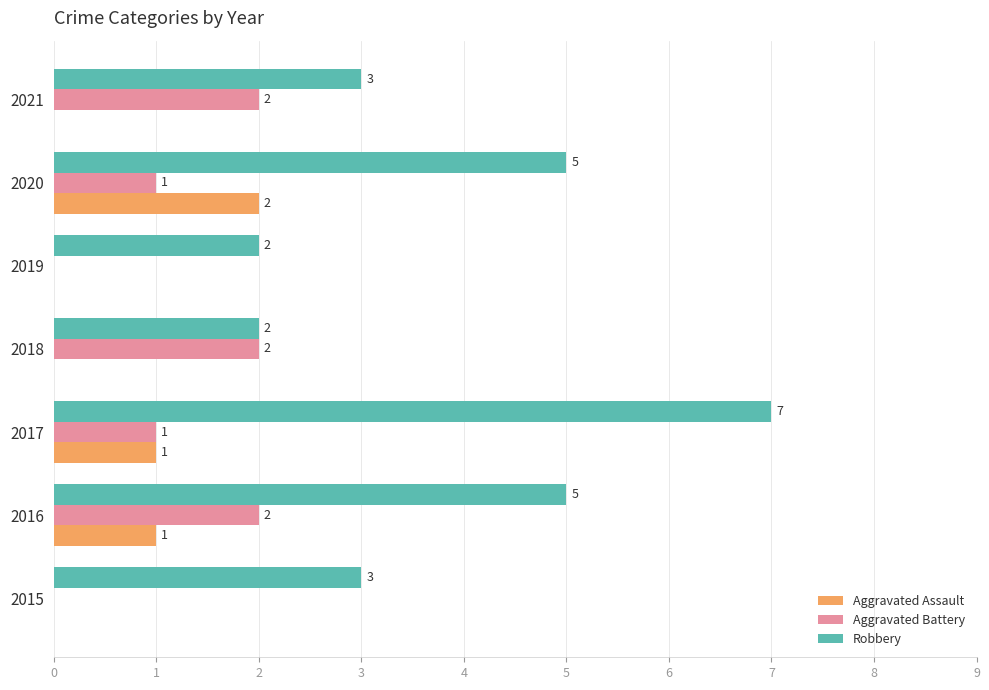

Between 2015 and 2019, which series saw the biggest shift?

Robbery